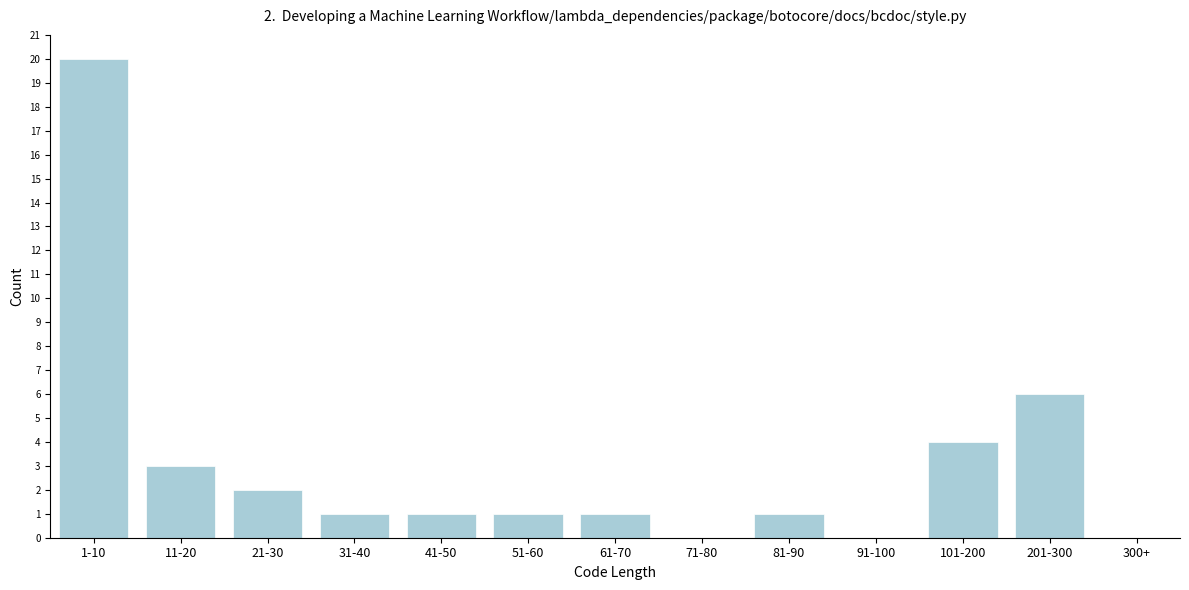

Reading right to left, what are all the values shown in this chart?

300+=0	201-300=6	101-200=4	91-100=0	81-90=1	71-80=0	61-70=1	51-60=1	41-50=1	31-40=1	21-30=2	11-20=3	1-10=20